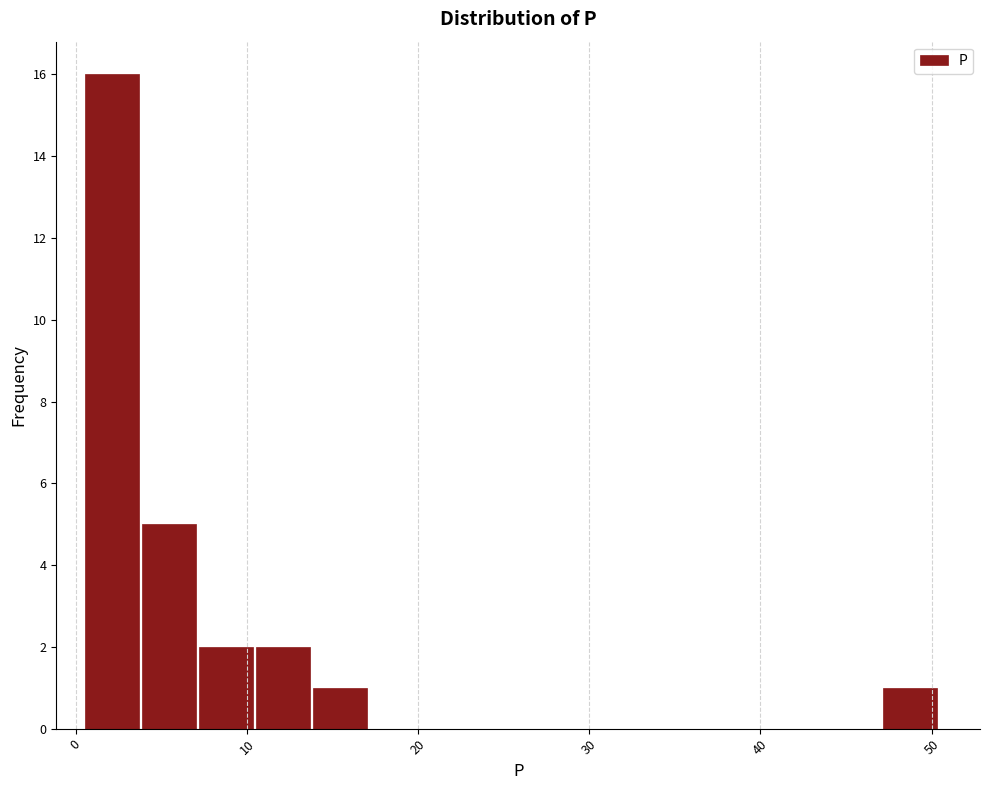

Around what value on the x-axis is the tallest bar? Give the approximate position of its centre, as read against the axis.

2